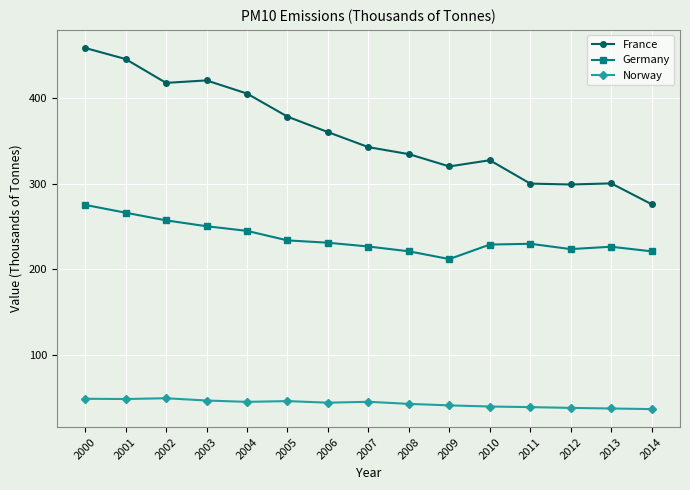

List the series in order of their overall mean, highest first.

France, Germany, Norway